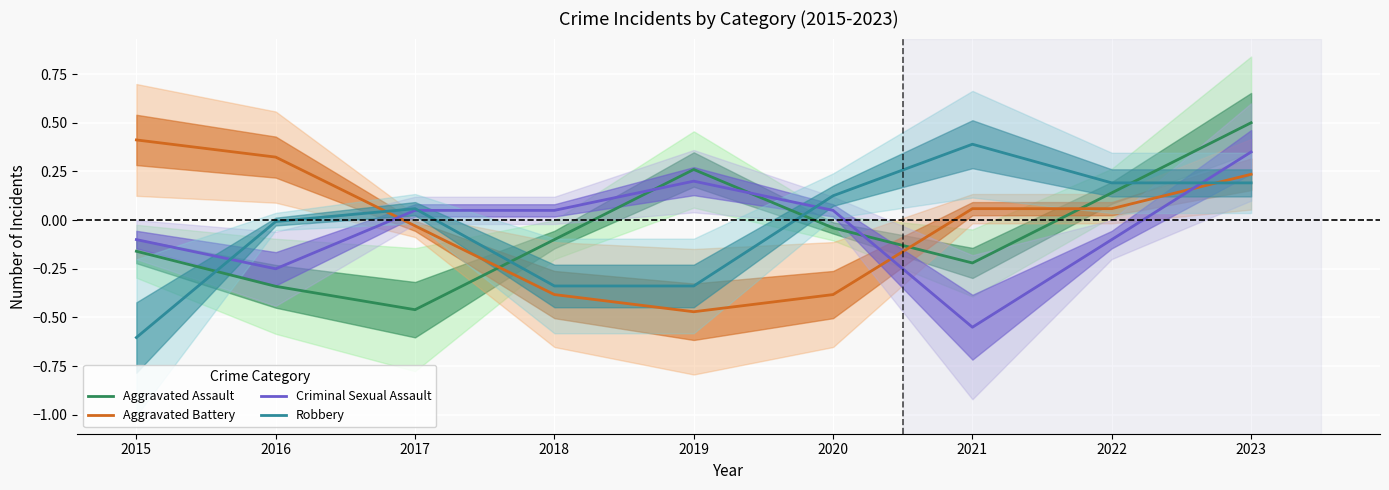

How many lines are shown in the chart?

4